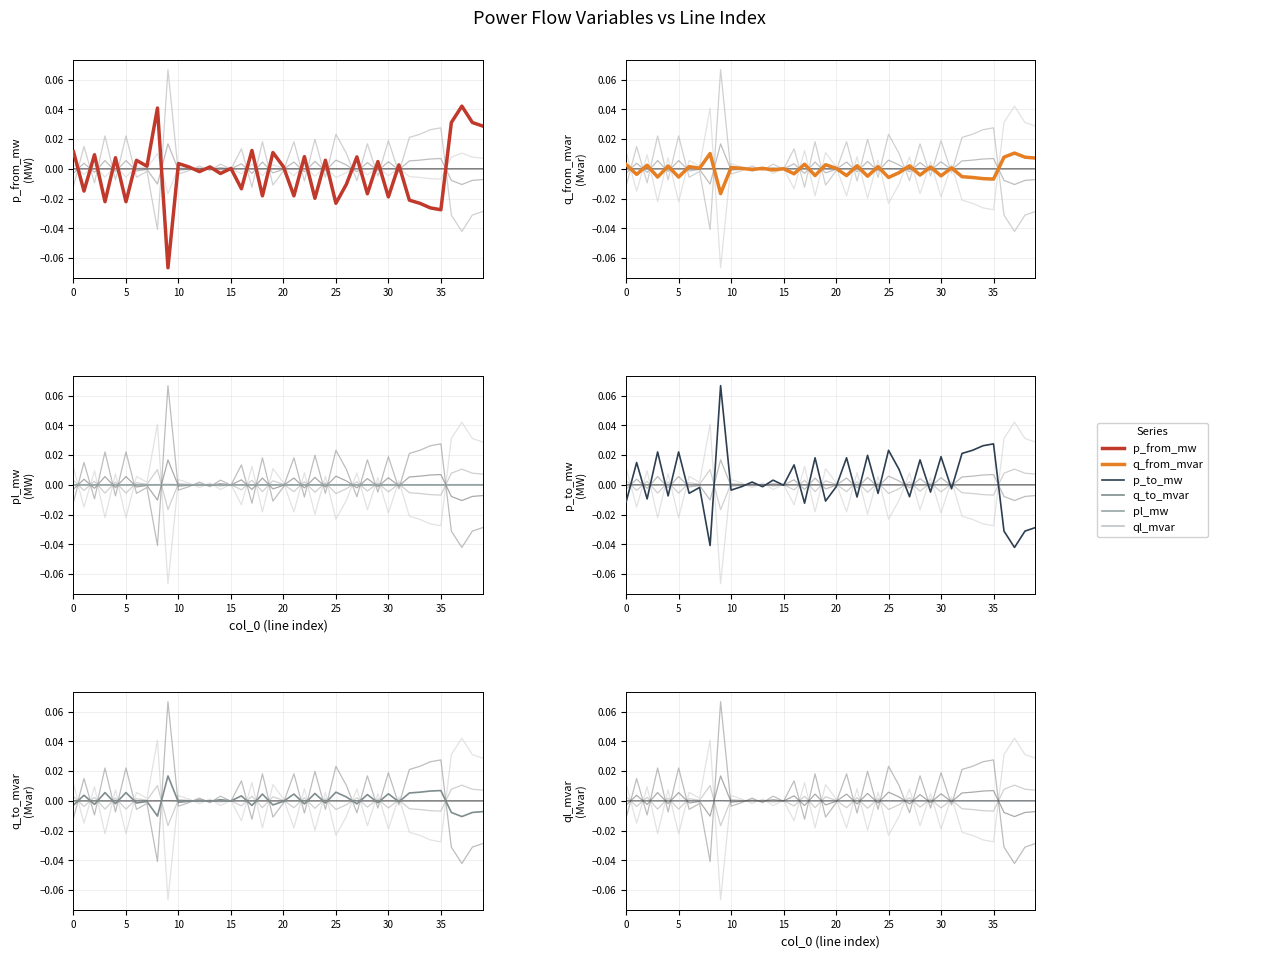

How many values in the ql_mvar series are below 0?

10